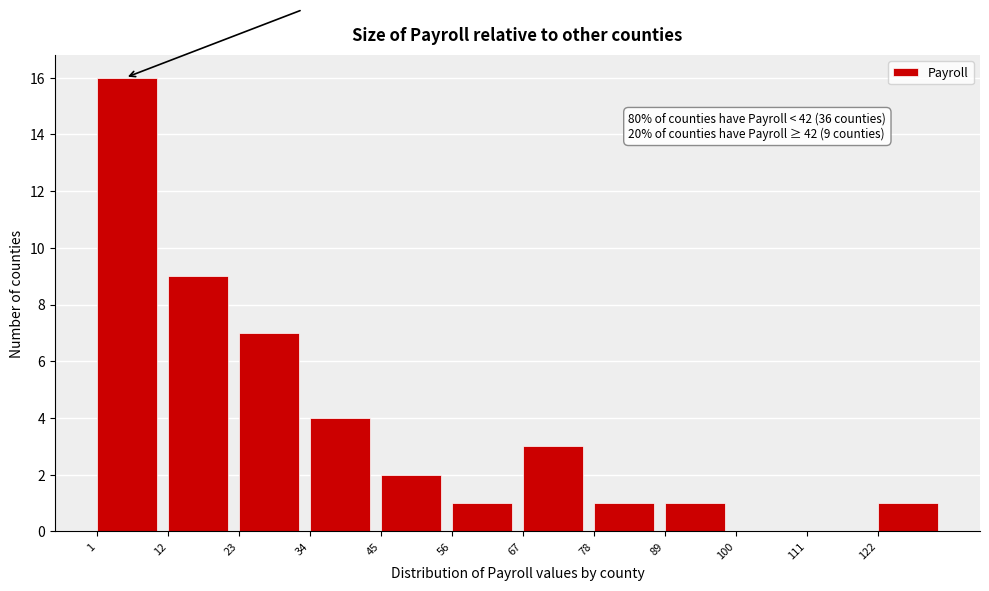

Which range on the x-axis has the tallest bar?

1 to 12